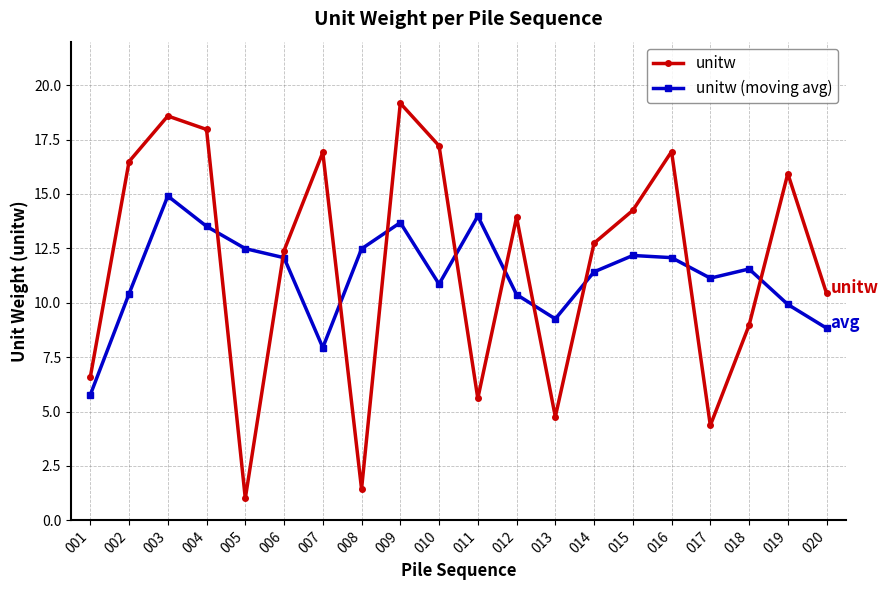

How many intersections are there between unitw (moving avg) and unitw?

10